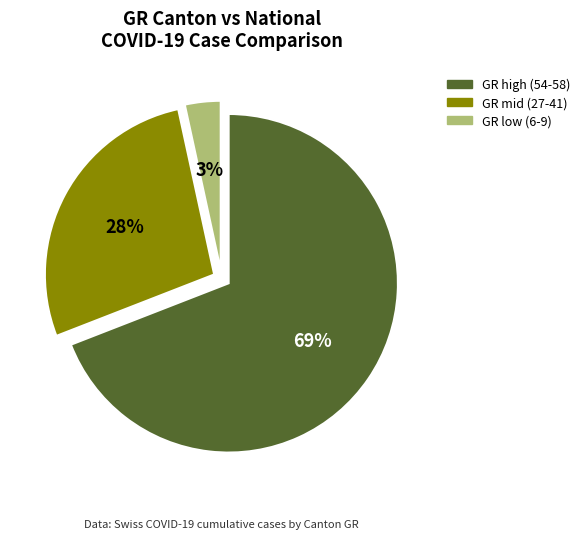

Is there any slice that represents more than half of the pie?

Yes